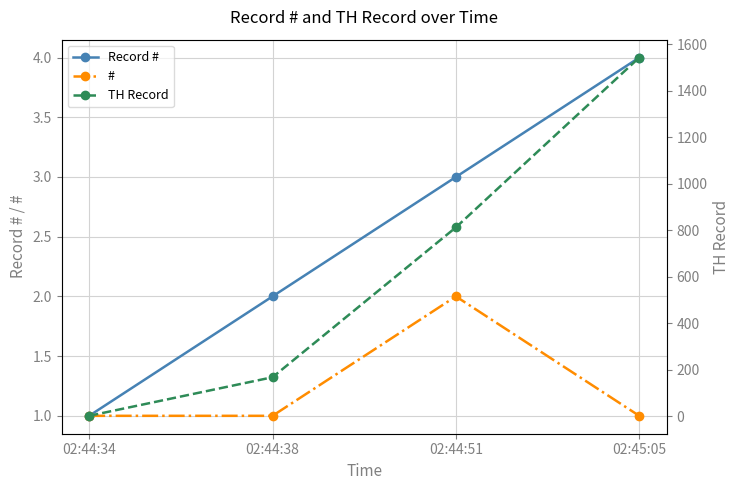

True or false: # has a value of 1 at 02:44:34.

True